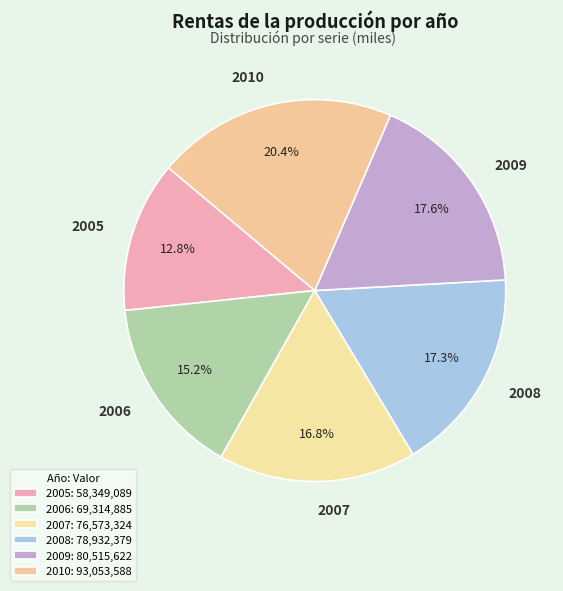

True or false: 2008 accounts for 10% of the total.

False